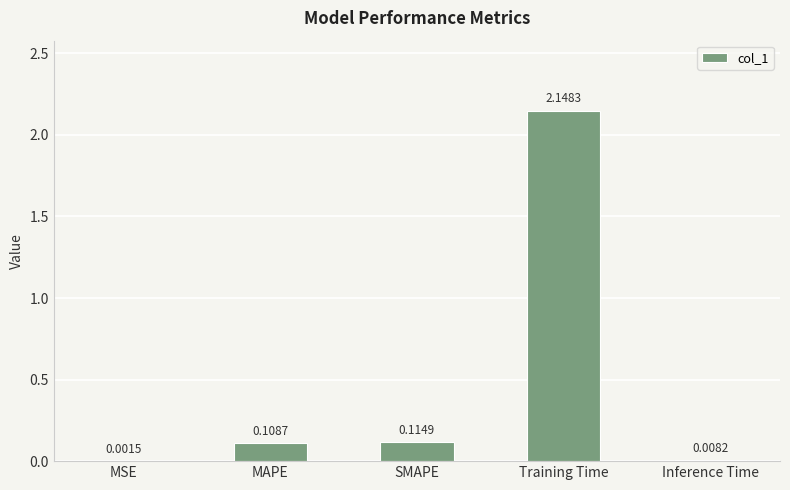

What is the sum of the values at Training Time and Inference Time?

2.2